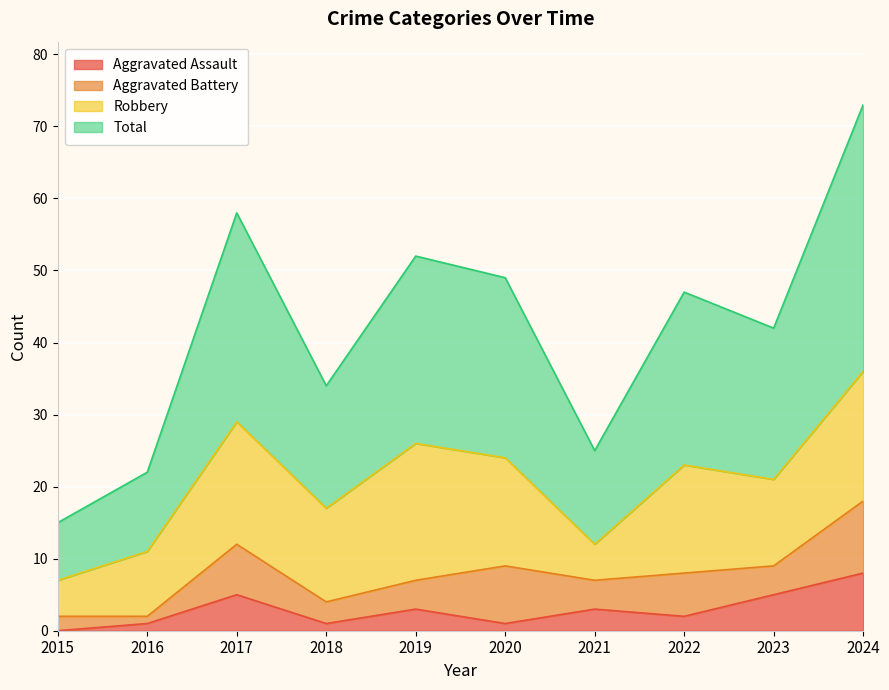

Which category has the lowest value across all series?

2015